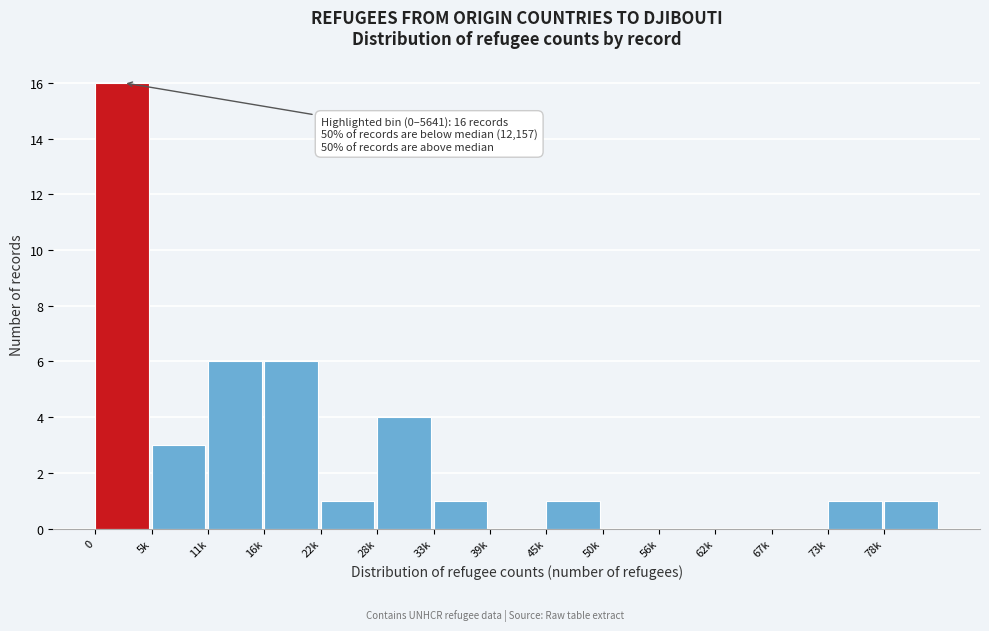

Reading left to right, transcribe all the data shown in this chart.

0=16	5k=3	11k=6	16k=6	22k=1	28k=4	33k=1	39k=0	45k=1	50k=0	56k=0	62k=0	67k=0	73k=1	78k=1